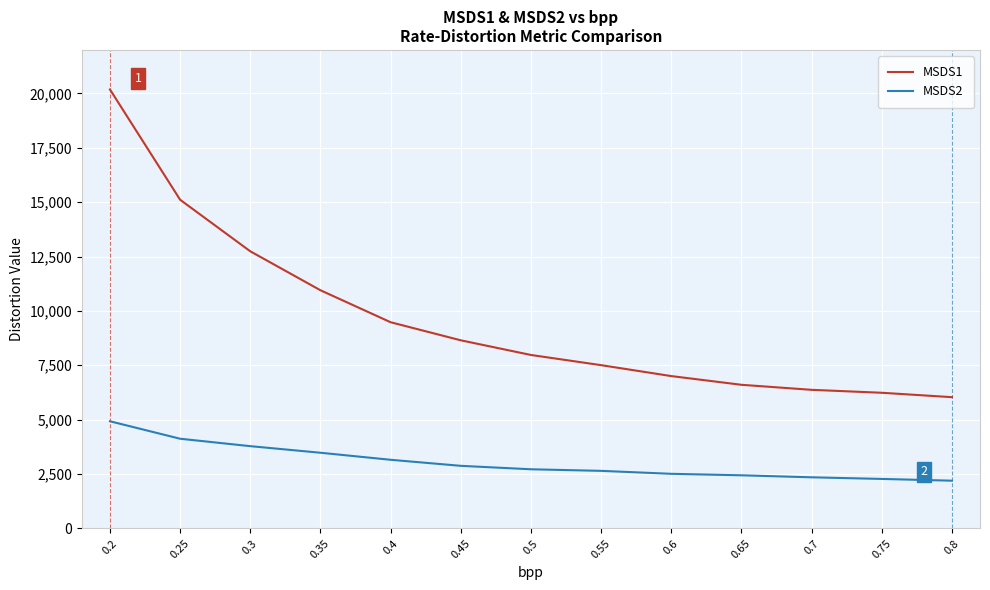

Rank the series by their average value, from lowest to highest.

MSDS2, MSDS1